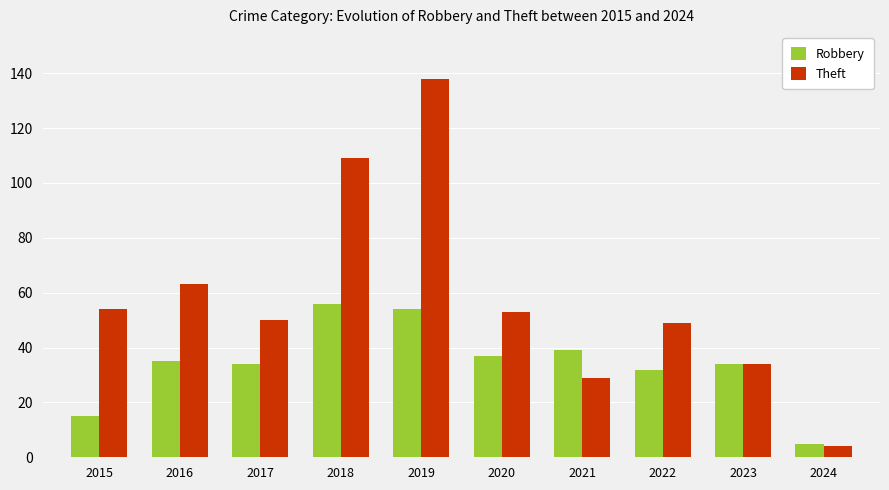

What is the value of the Robbery bar at the 6th from the left?

37